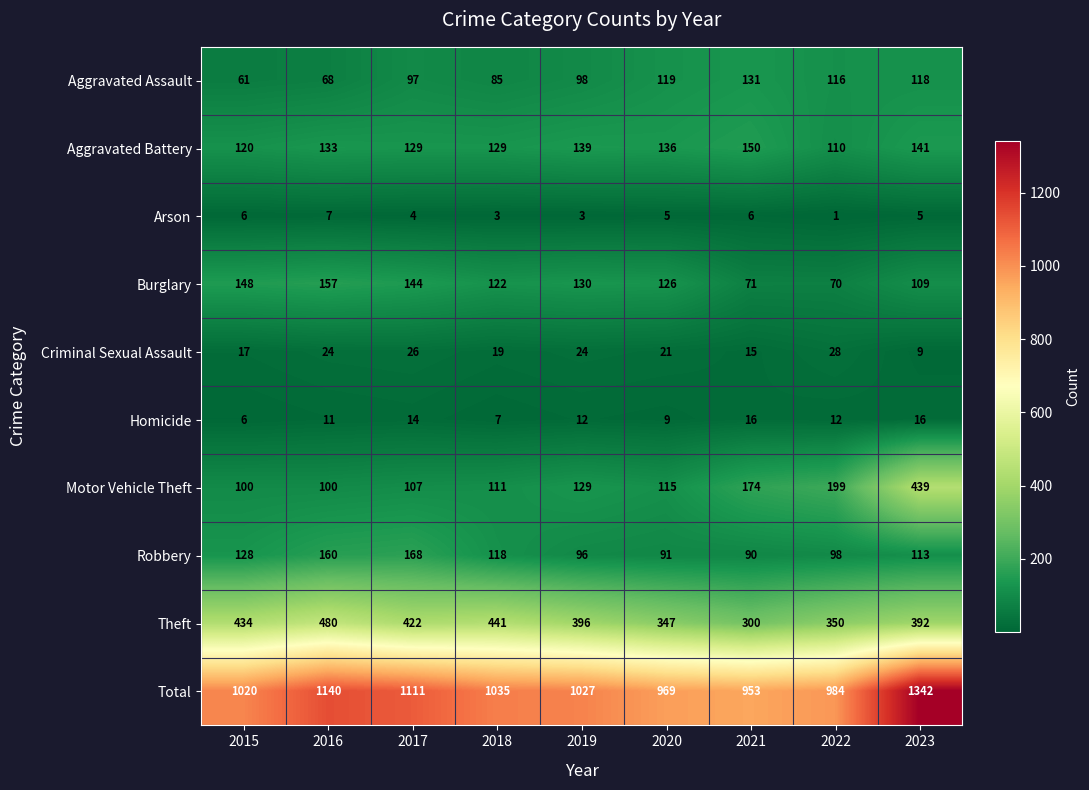

The Criminal Sexual Assault series shows 24 at 2016. True or false?

True